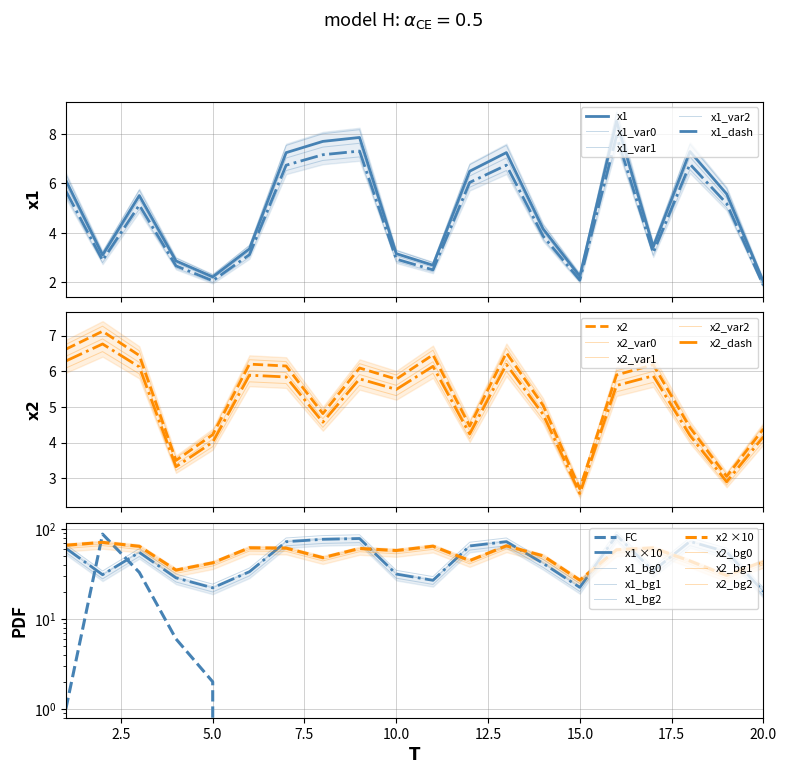

In x1, how many points are higher than both neighbors (excluding endpoints)?

5